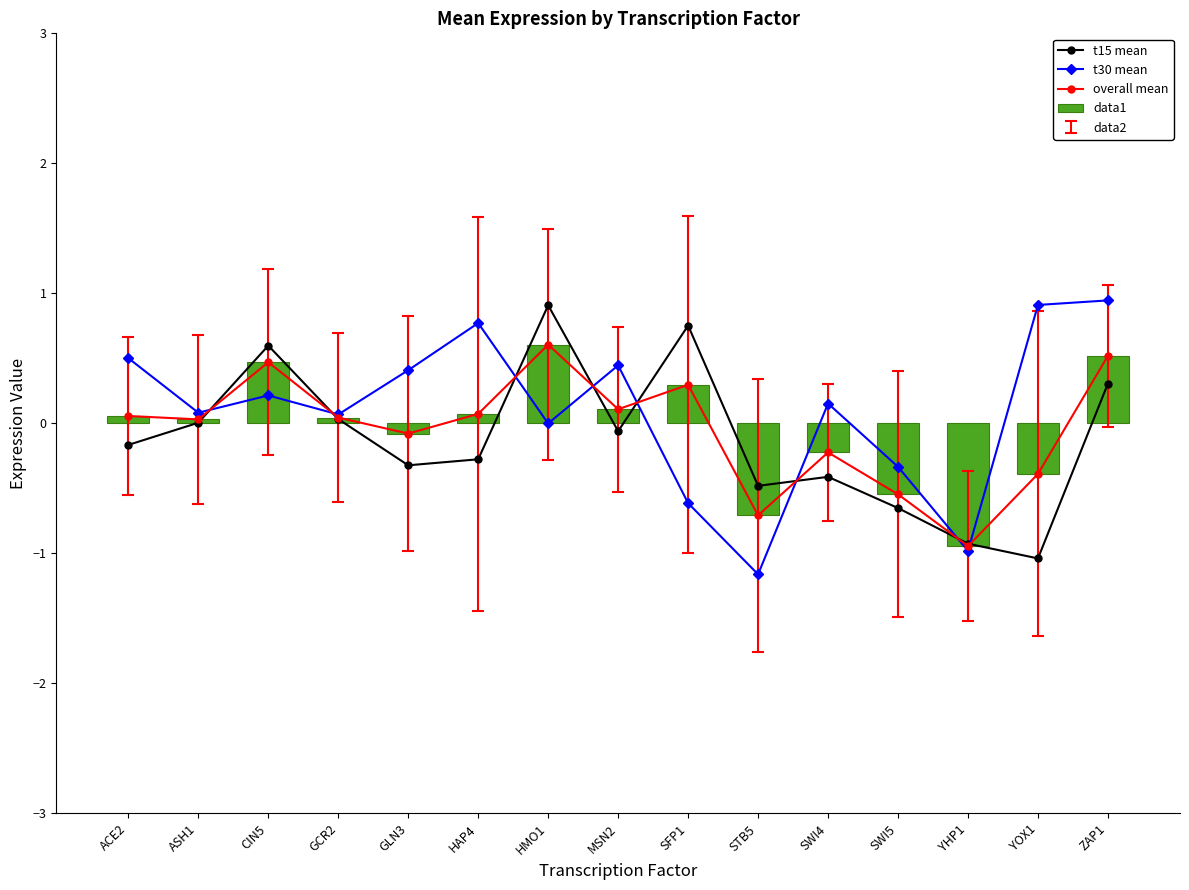

At how many categories does at least one series exceed 0?

12